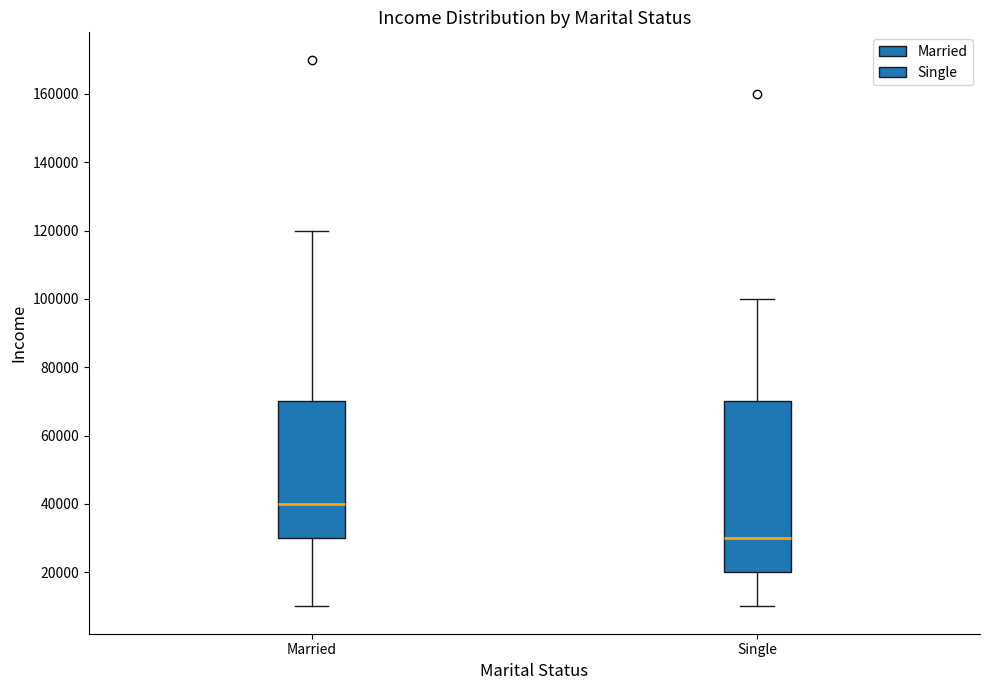

Which box is the tallest, from its lower edge to its upper edge?

Single